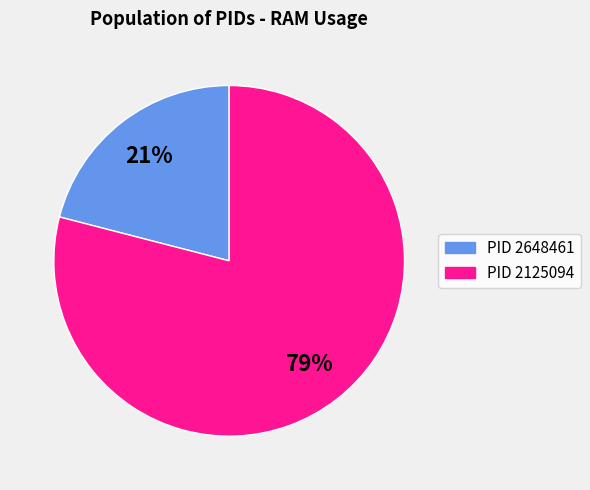

Which category has the smallest portion of the pie?

PID 2648461